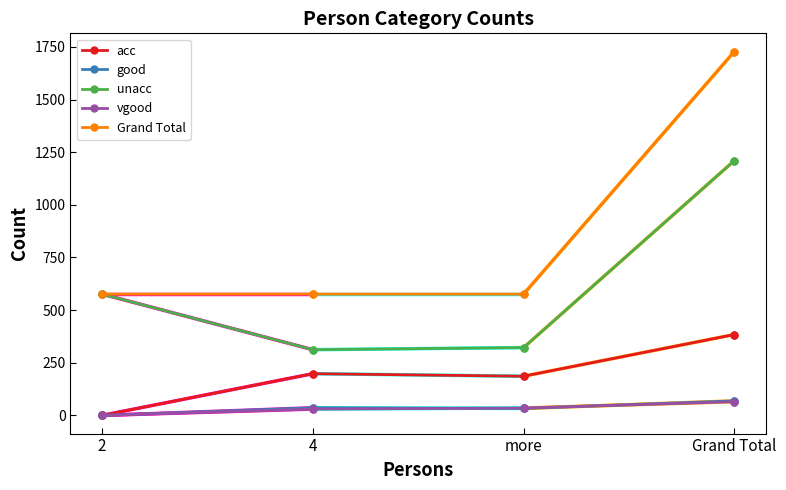

Between more and Grand Total, which is larger?

Grand Total